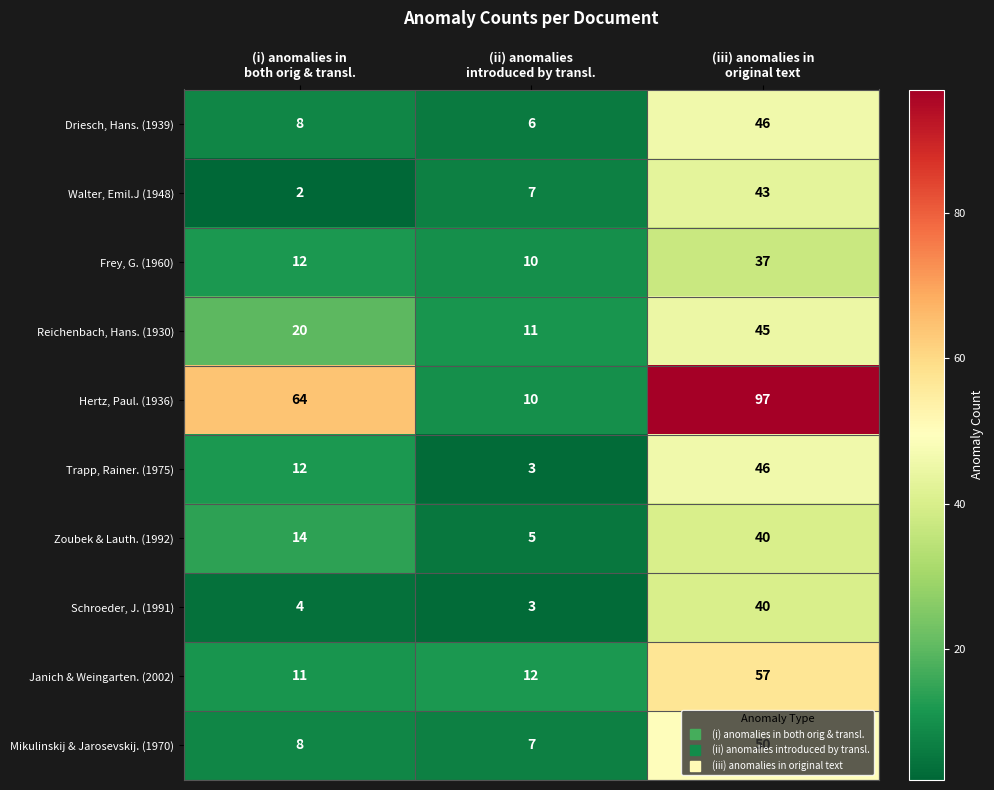

Count the Walter, Emil.J (1948) values in the range 2 to 43.

3